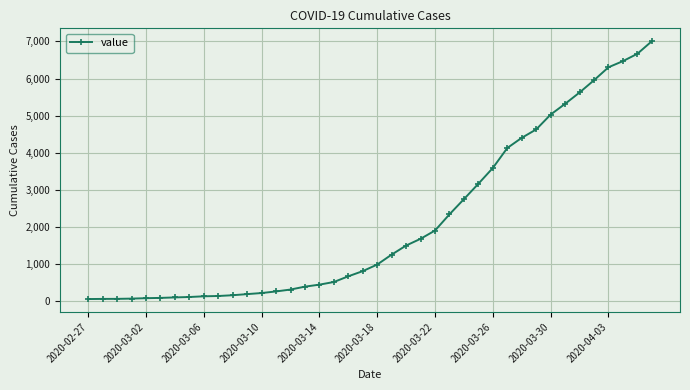

How many data points are less than 993?

20